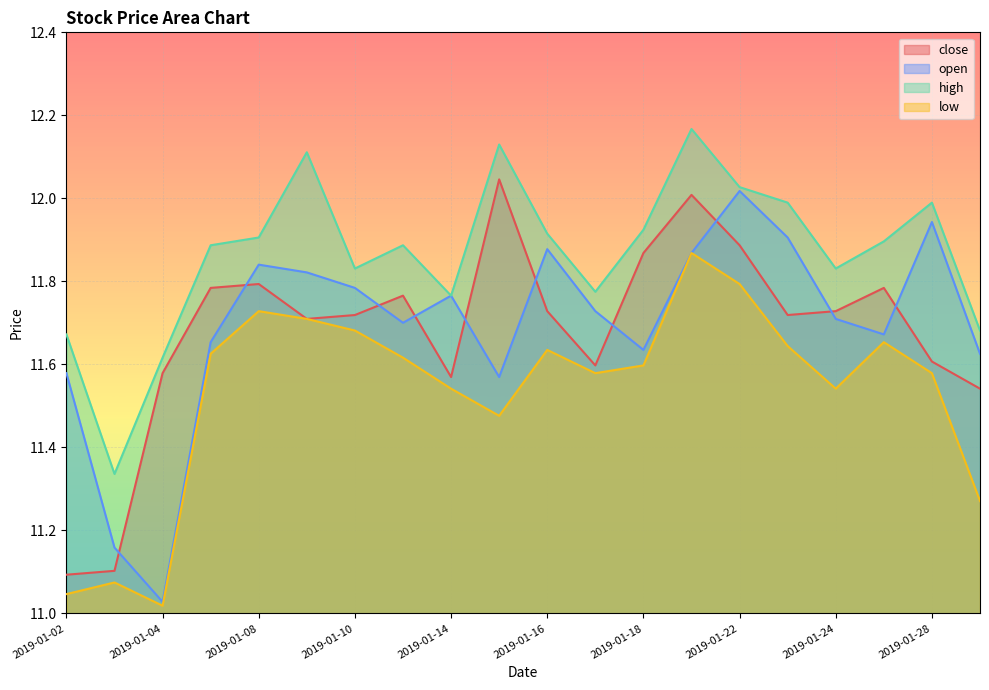

True or false: close and low intersect in this chart.

False